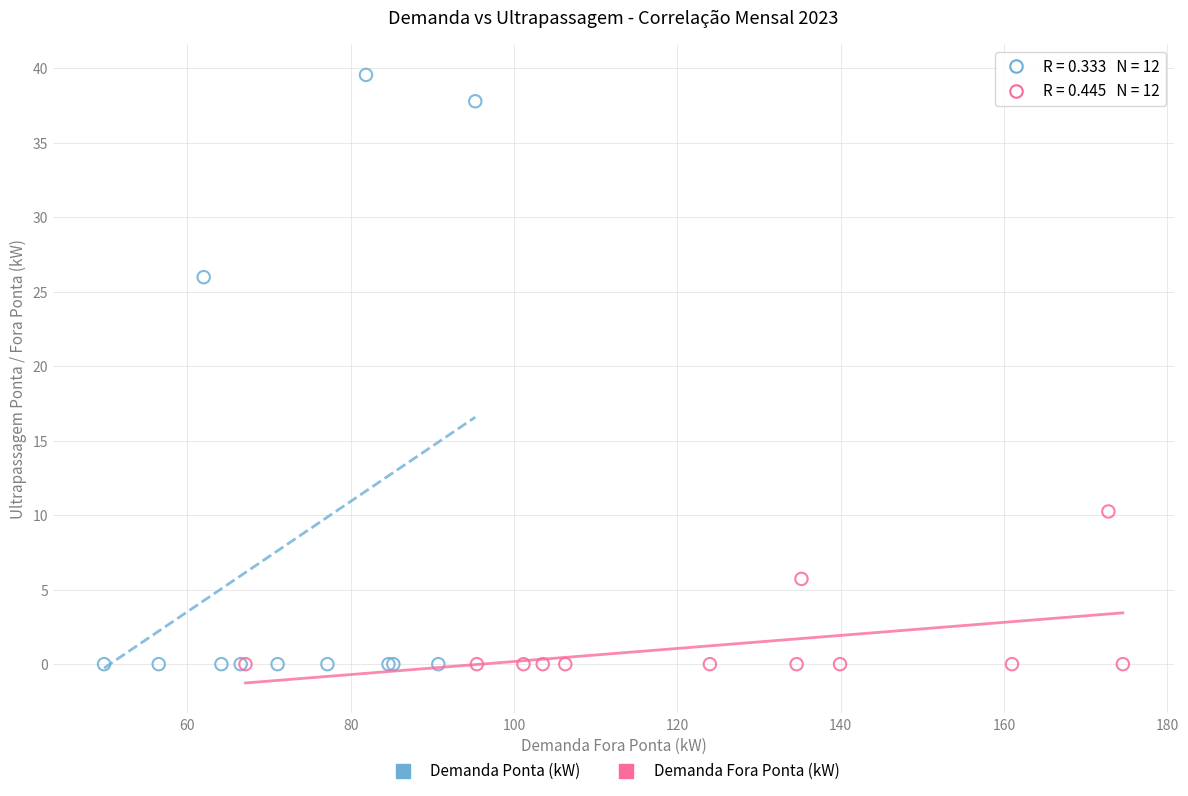

Which series has the largest Y range (max minus min)?

Demanda Ponta (kW)